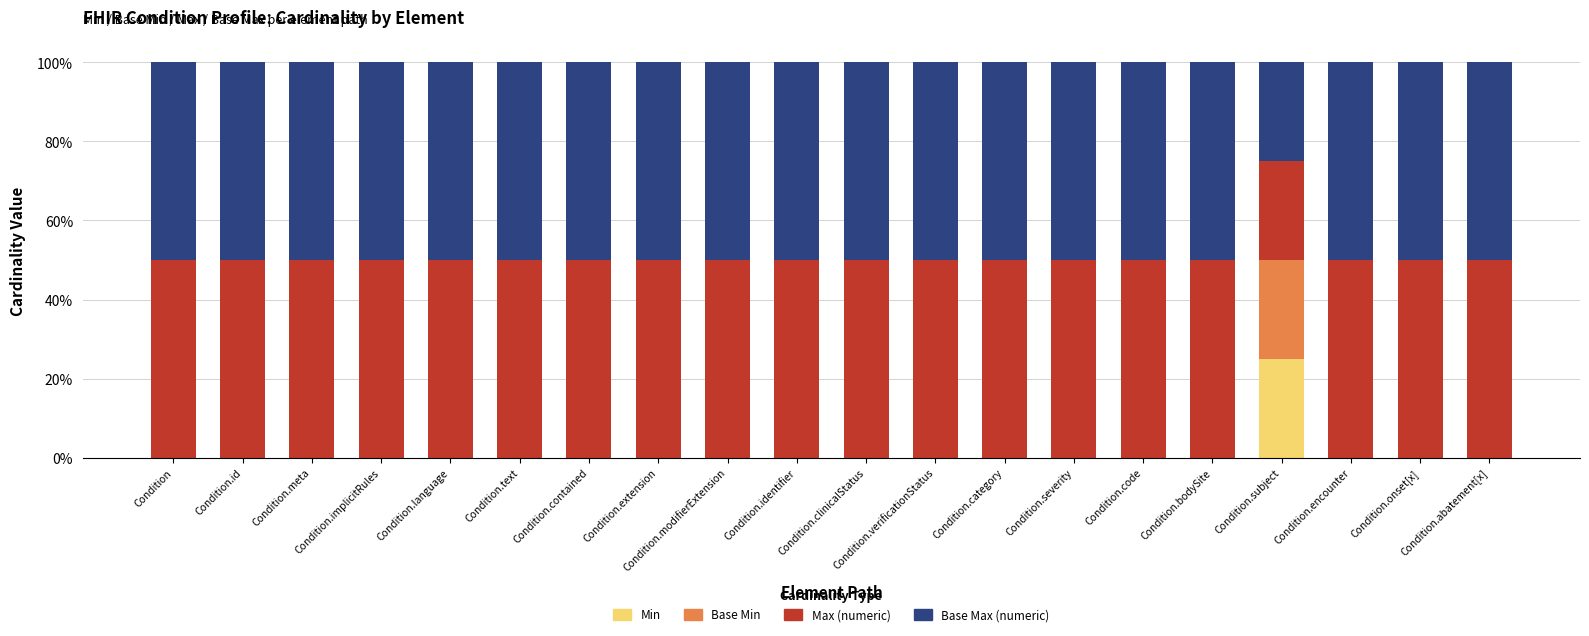

What are all the series names shown in the legend?

Min, Base Min, Max (numeric), Base Max (numeric)